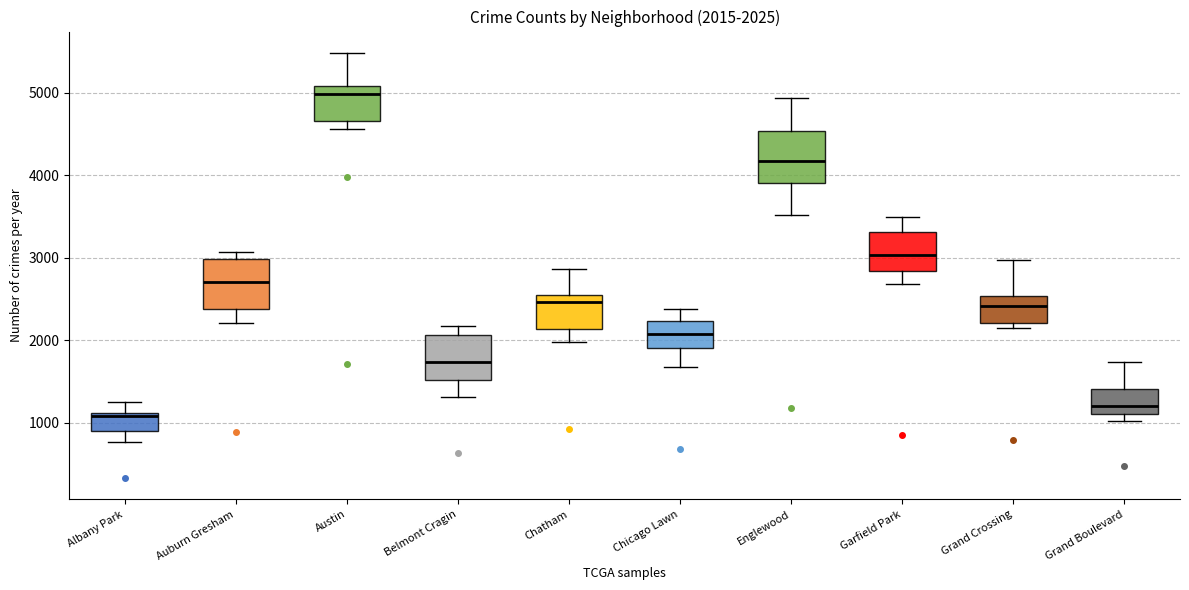

Which box has the lowest median line?

Albany Park